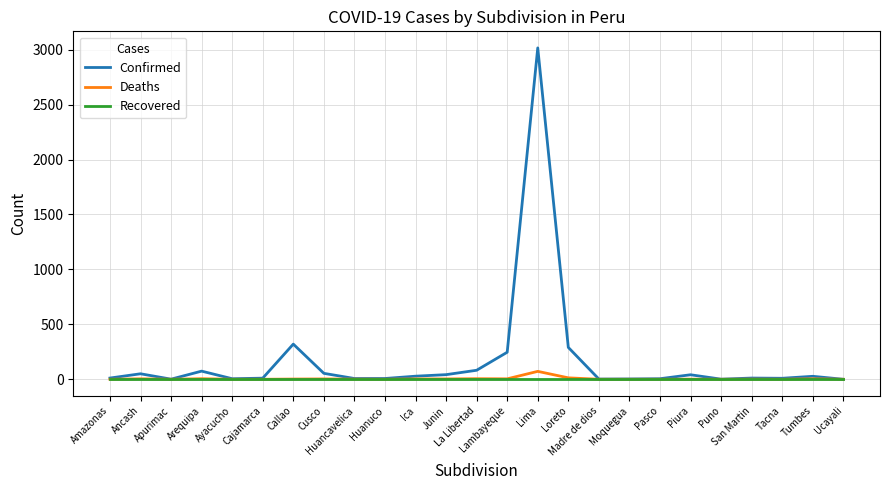

What is the greatest value displayed?

3016